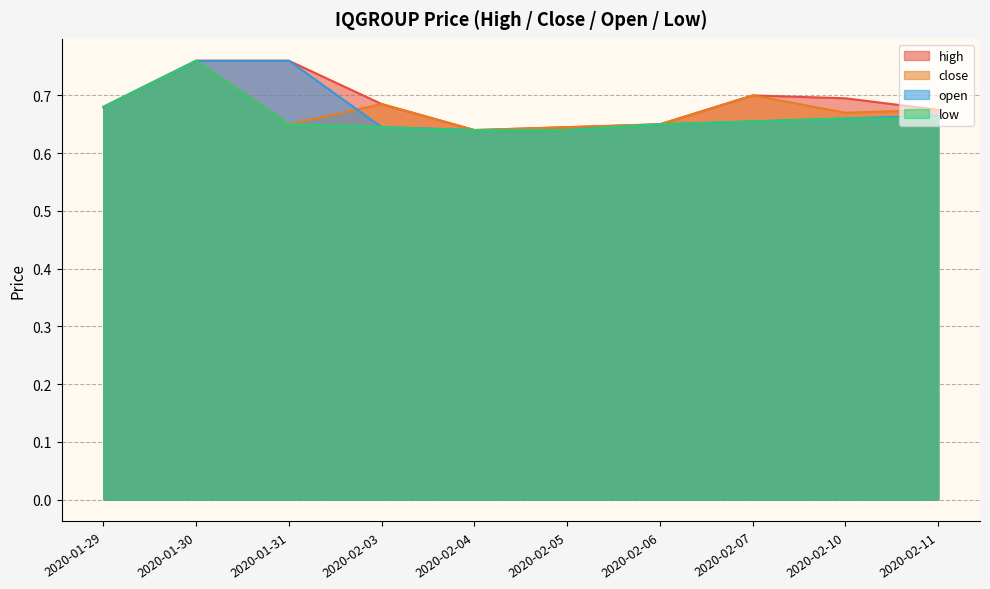

How many lines are shown in the chart?

4